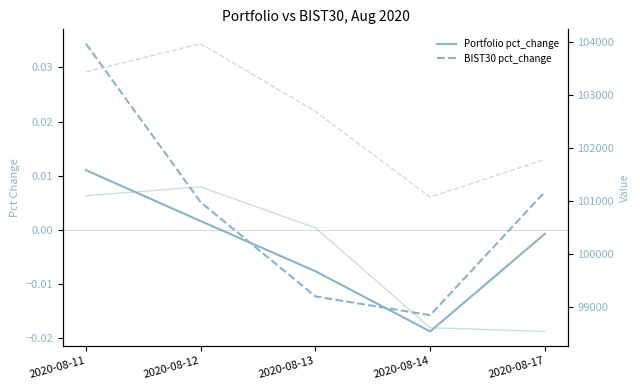

What is the spread (max minus min) of values at 2020-08-17?

101789.3